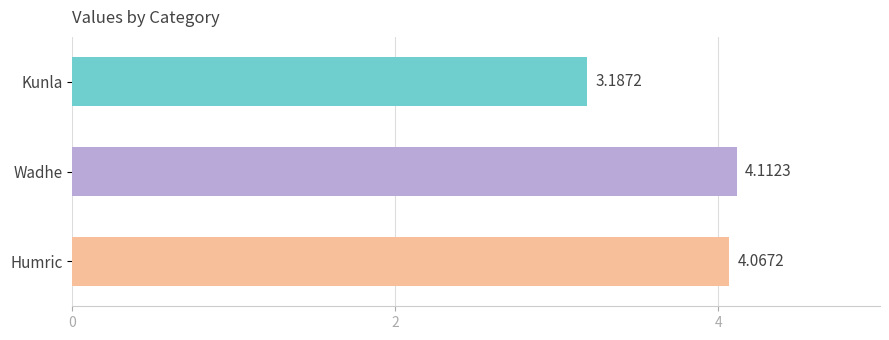

Rank the categories by value from highest to lowest.

Wadhe, Humric, Kunla